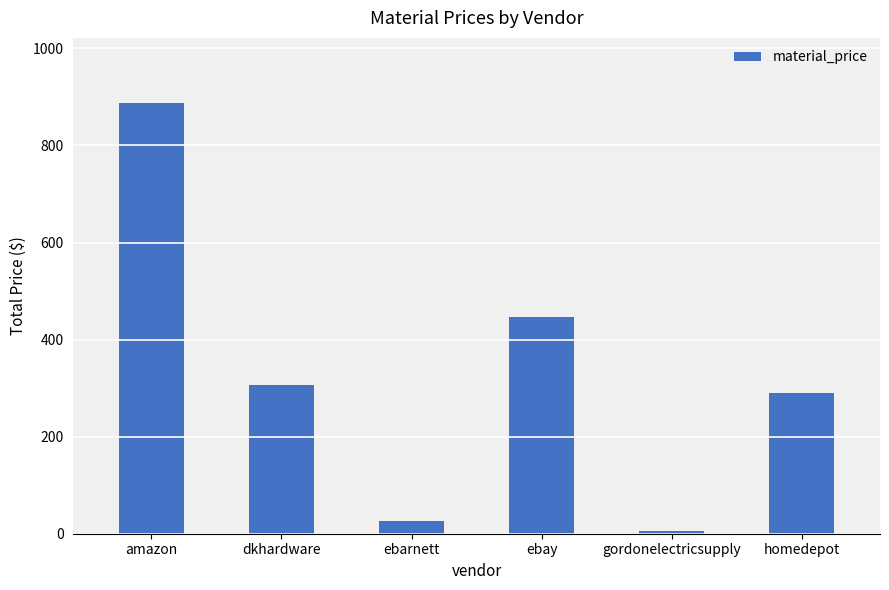

Is it true that the value at dkhardware is 105.4?

False